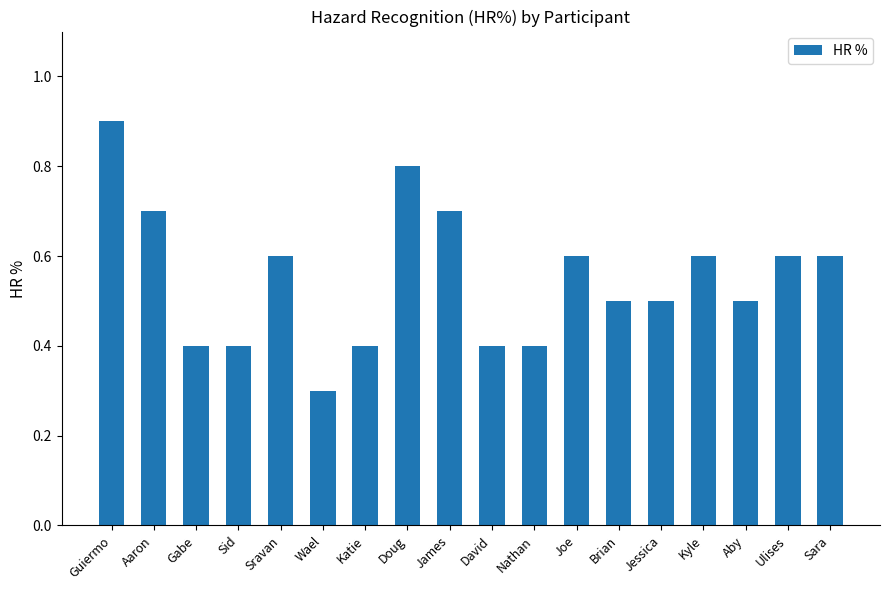

True or false: the data shows 1.3 at Guiermo.

False